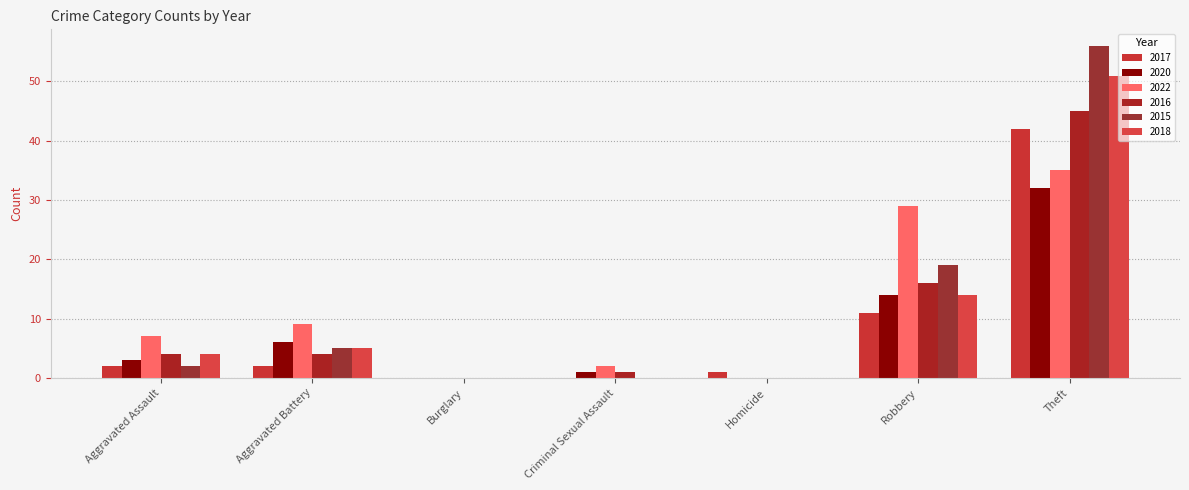

Reading right to left, list all the values displayed in this chart.

2017: Theft=42	Robbery=11	Homicide=1	Criminal Sexual Assault=0	Burglary=0	Aggravated Battery=2	Aggravated Assault=2
2020: Theft=32	Robbery=14	Homicide=0	Criminal Sexual Assault=1	Burglary=0	Aggravated Battery=6	Aggravated Assault=3
2022: Theft=35	Robbery=29	Homicide=0	Criminal Sexual Assault=2	Burglary=0	Aggravated Battery=9	Aggravated Assault=7
2016: Theft=45	Robbery=16	Homicide=0	Criminal Sexual Assault=1	Burglary=0	Aggravated Battery=4	Aggravated Assault=4
2015: Theft=56	Robbery=19	Homicide=0	Criminal Sexual Assault=0	Burglary=0	Aggravated Battery=5	Aggravated Assault=2
2018: Theft=51	Robbery=14	Homicide=0	Criminal Sexual Assault=0	Burglary=0	Aggravated Battery=5	Aggravated Assault=4